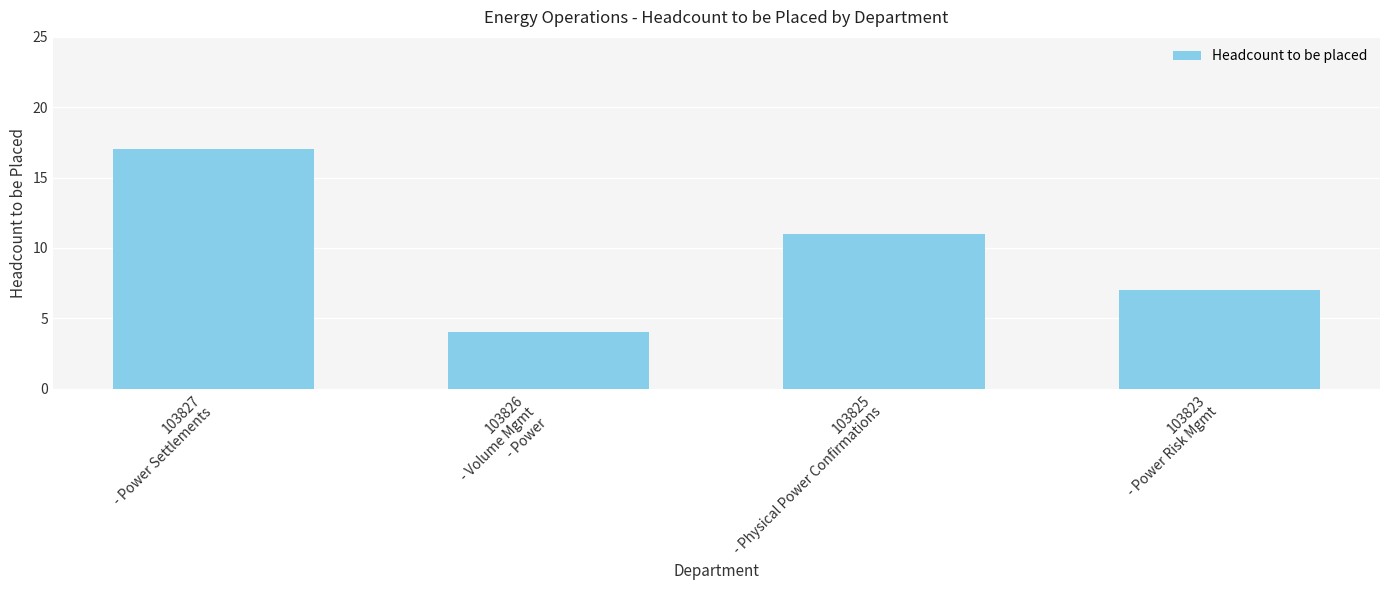

Are the bars grouped side by side (vs. stacked)?

No